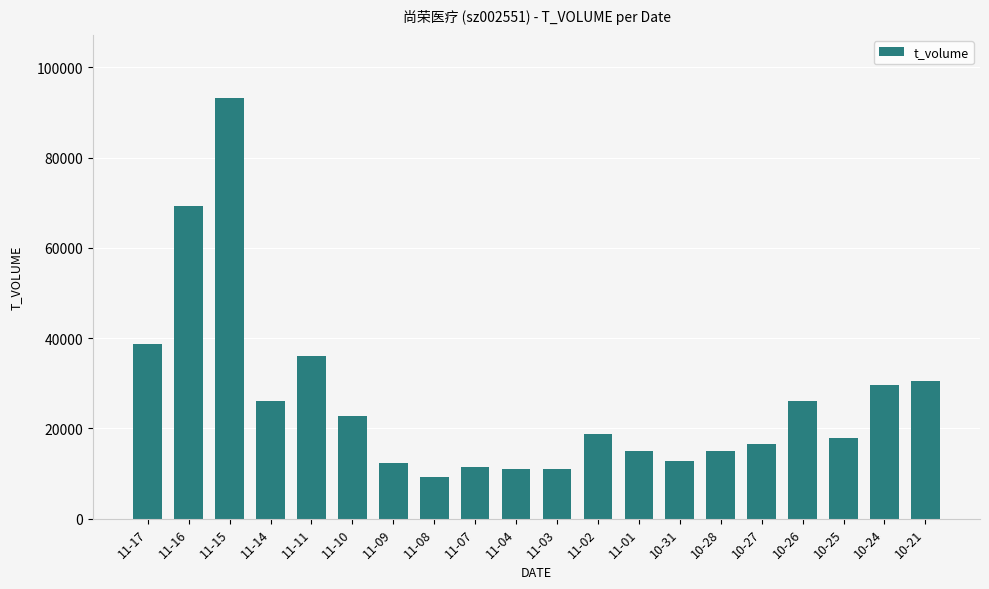

What is the label of the 4th bar from the right?

10-26